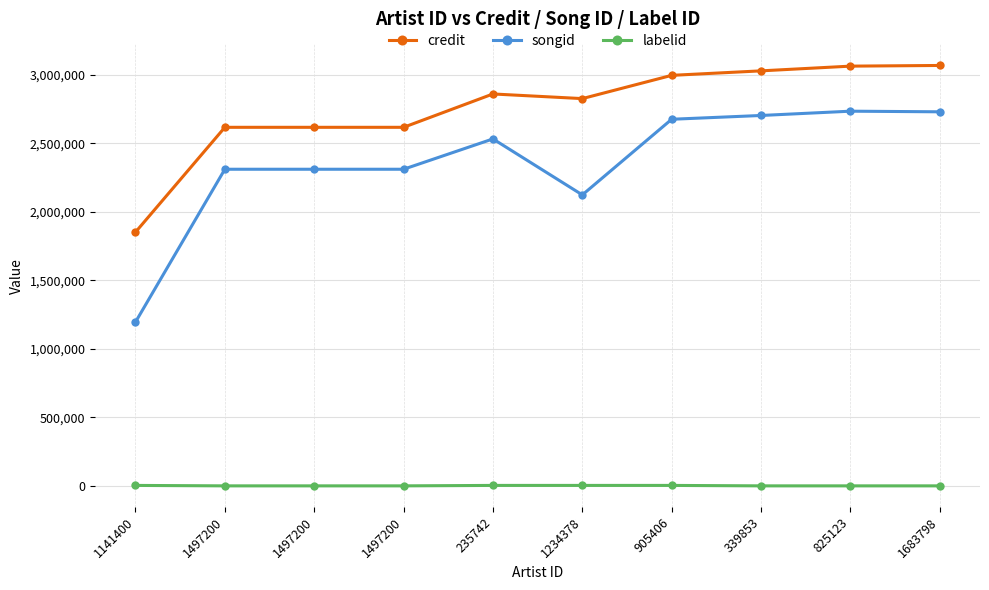

Where is the first local minimum for songid?

1234378